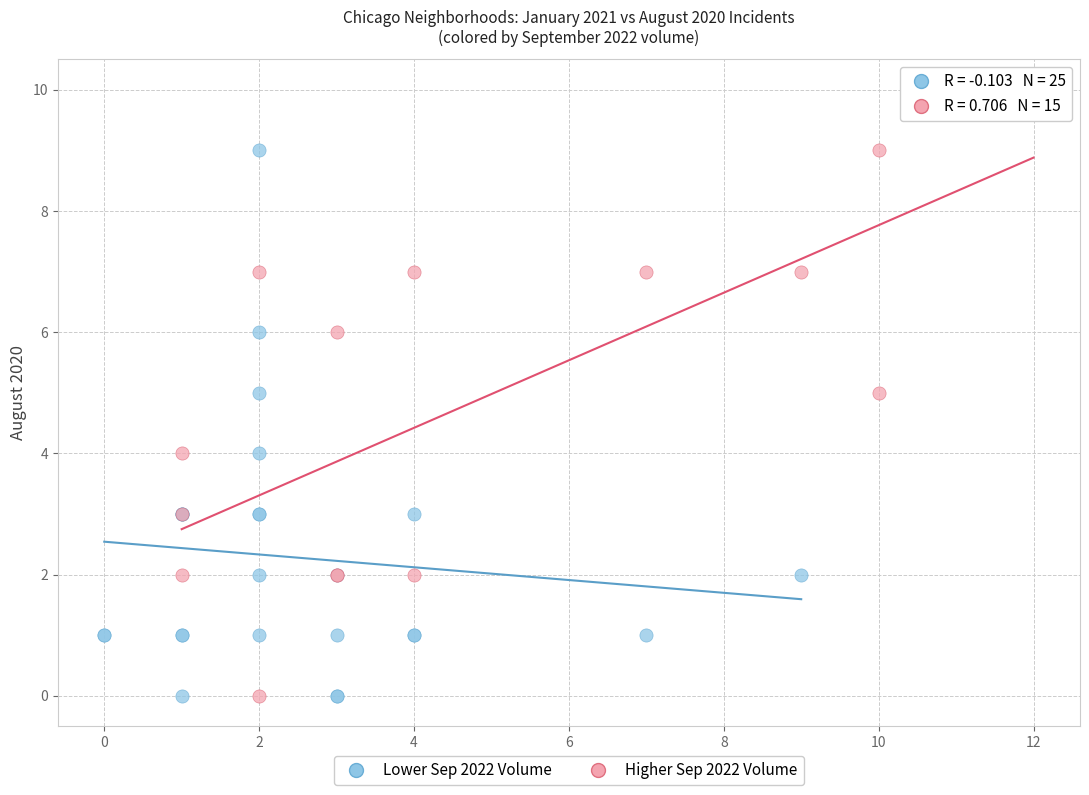

Which series has the largest Y range (max minus min)?

Higher Sep 2022 Volume